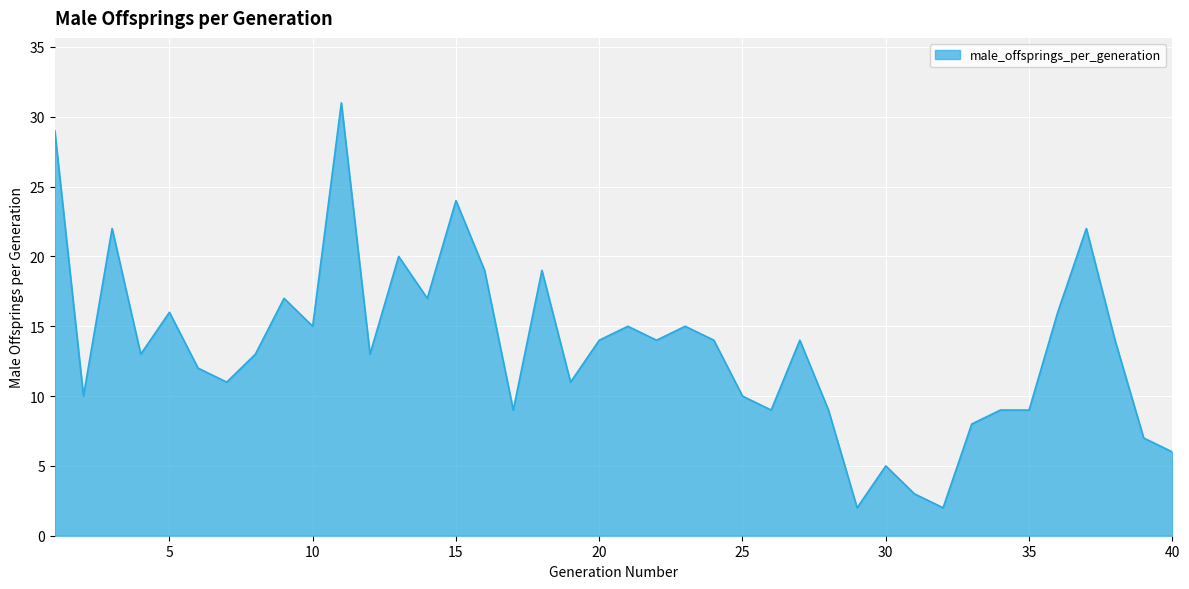

What is the maximum value shown in the chart?

31